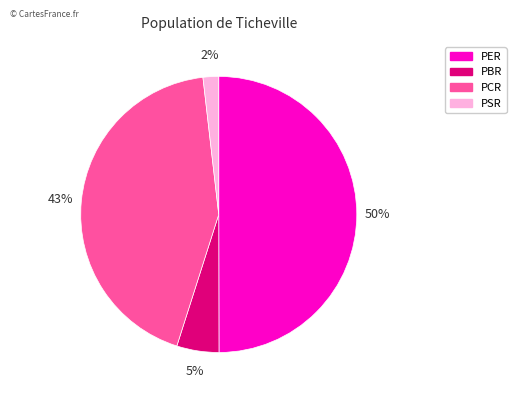

Between PER and PSR, which is larger?

PER